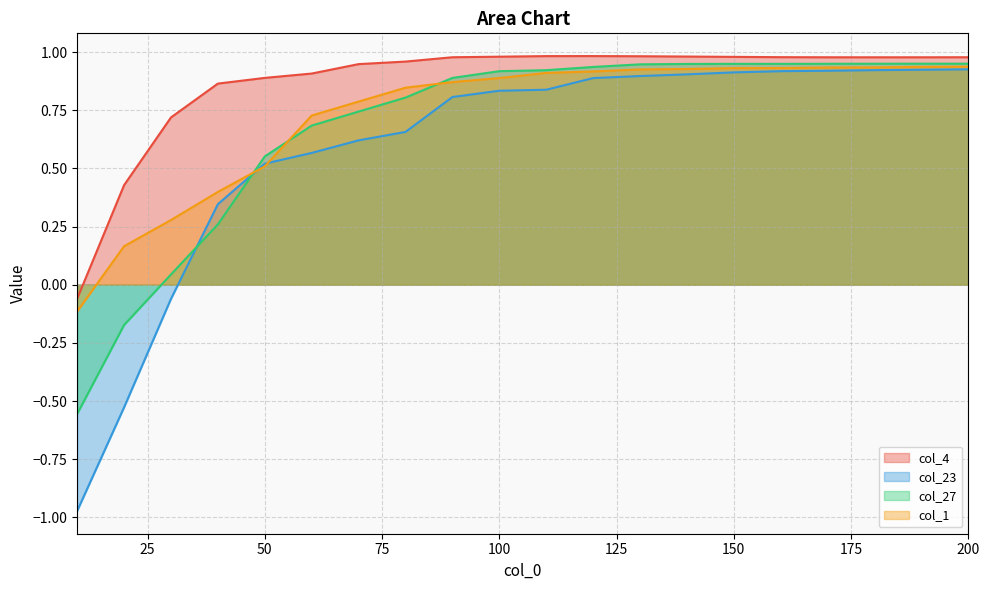

Which series has the largest range (max minus min)?

col_23